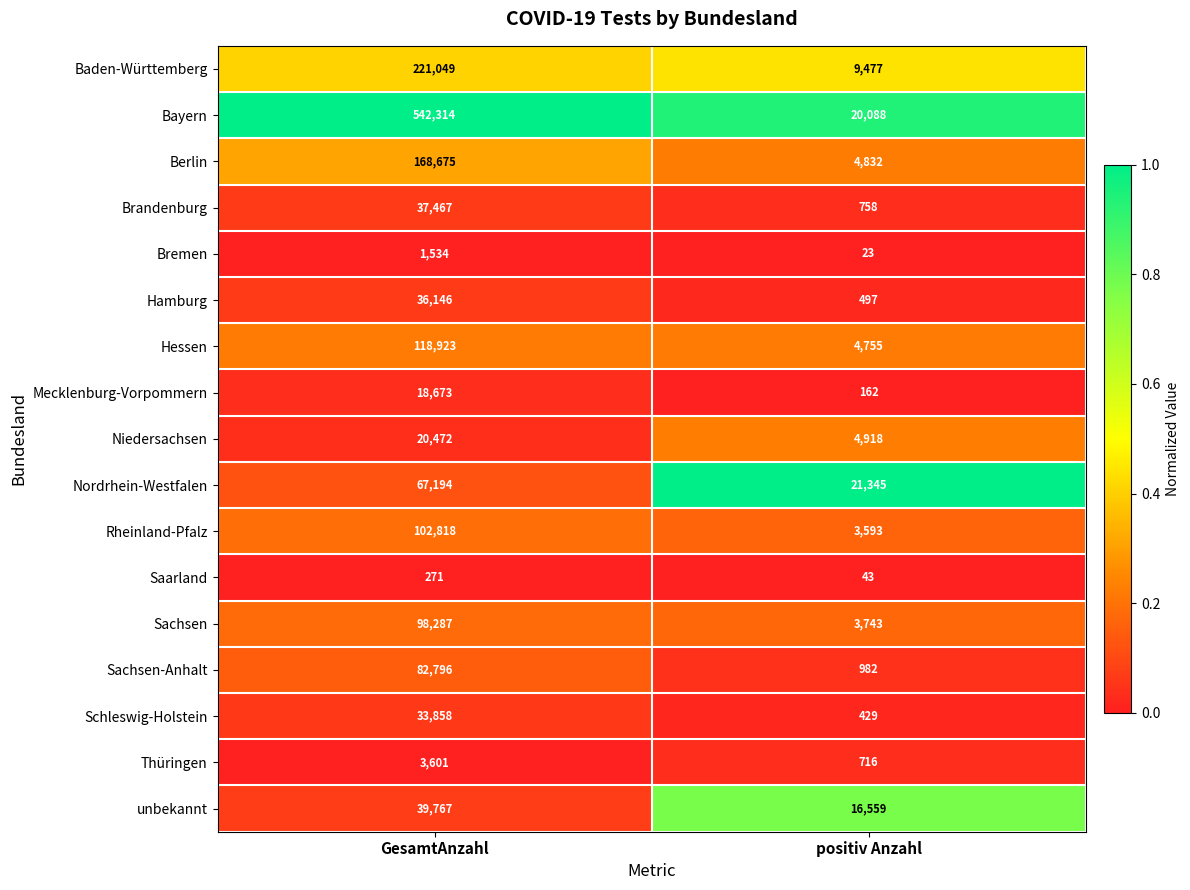

True or false: Berlin has a value of 168675 at GesamtAnzahl.

True